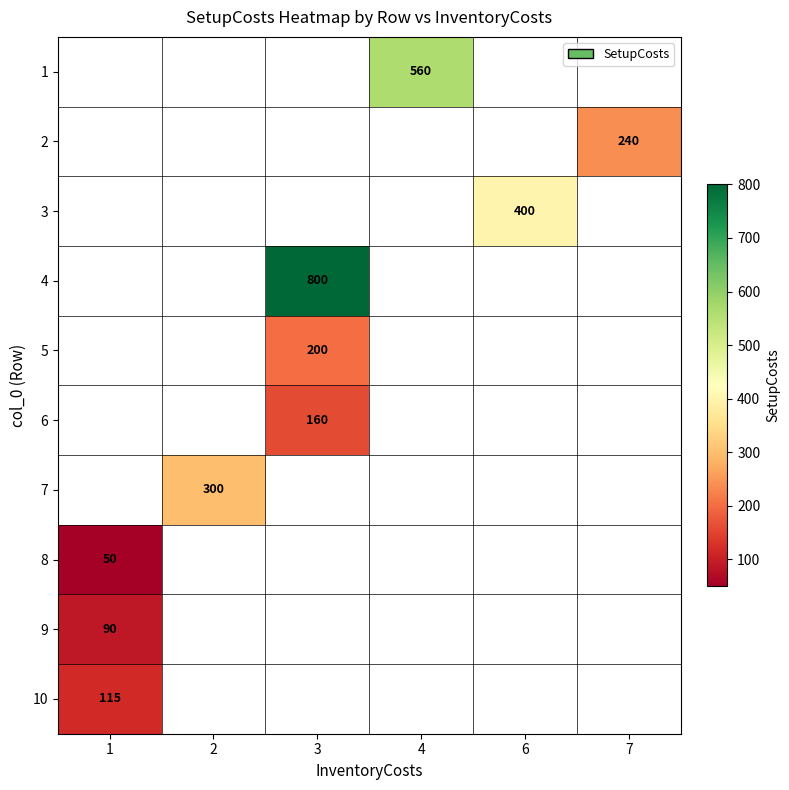

What is the greatest value displayed?

800.0